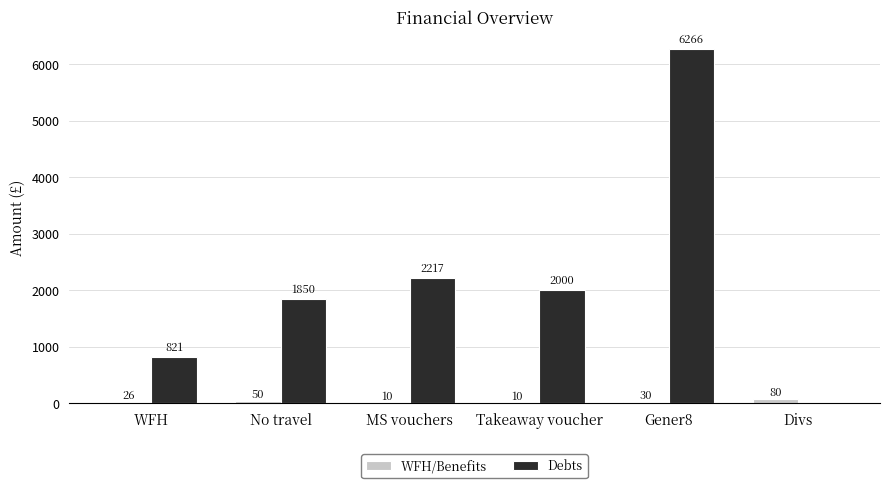

Is it true that Debts equals 0 at Divs?

True